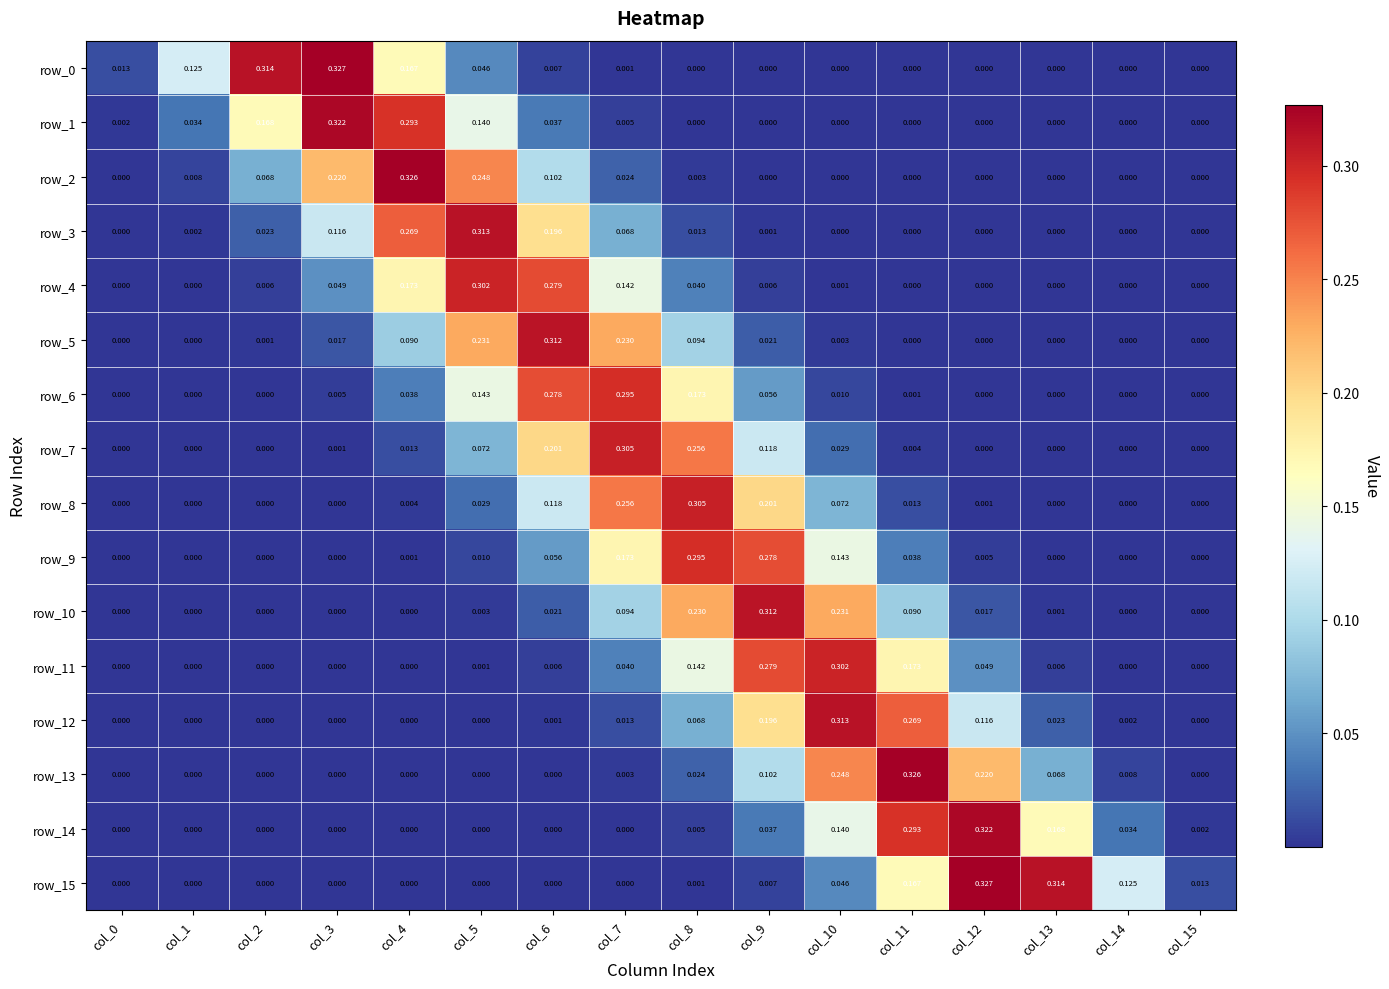

What is the sum of all row_8 values?

1.0